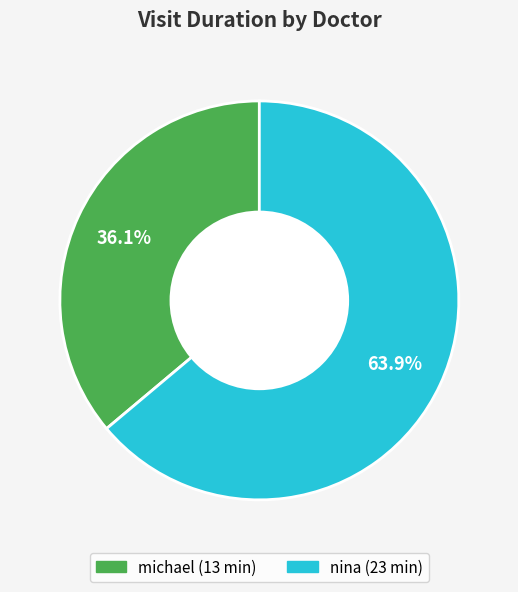

Does nina represent more than half of the total?

Yes